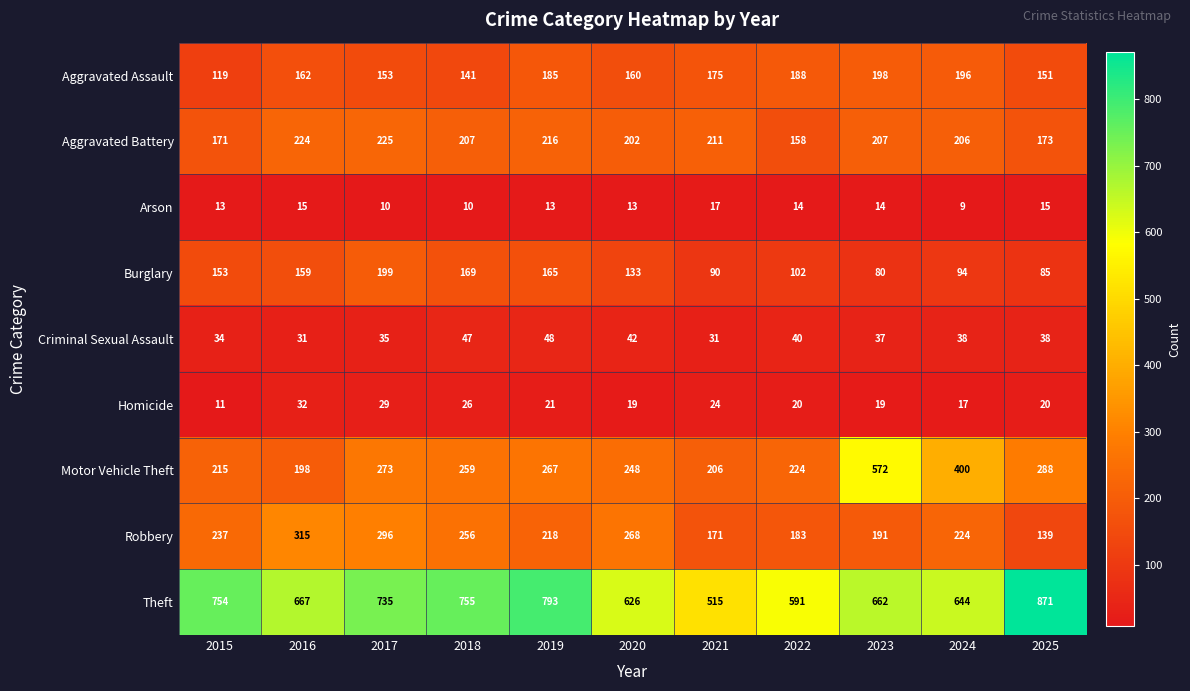

What is the total value across all series at 2015?

1707